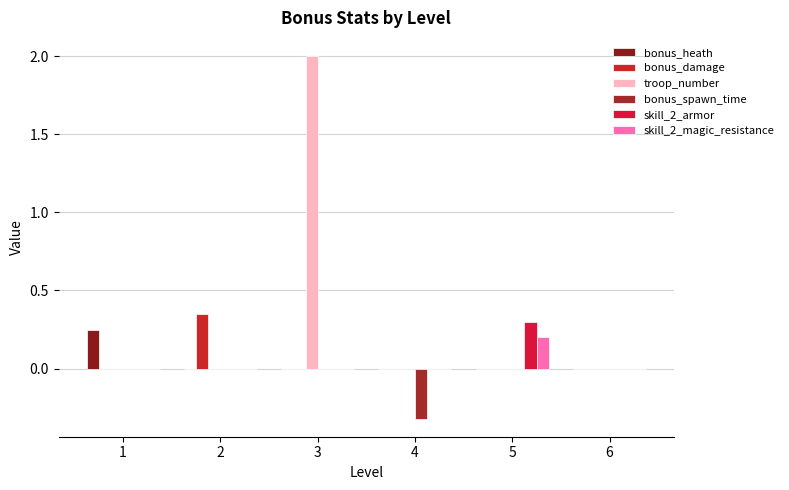

Which series has the largest range (max minus min)?

troop_number